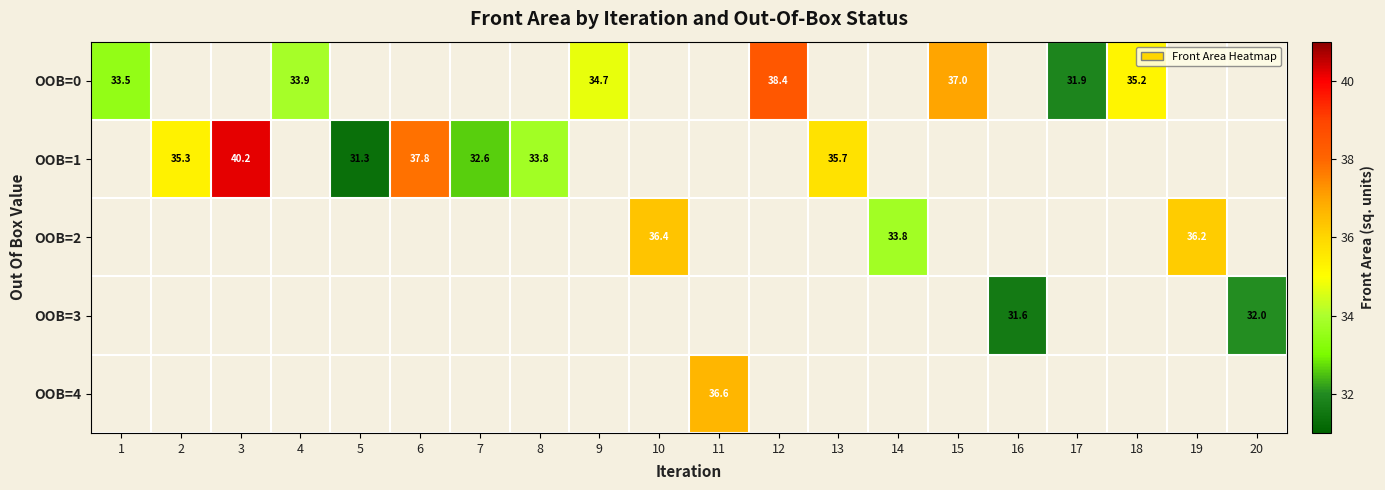

At which label is OOB=0 closest to 35?

18